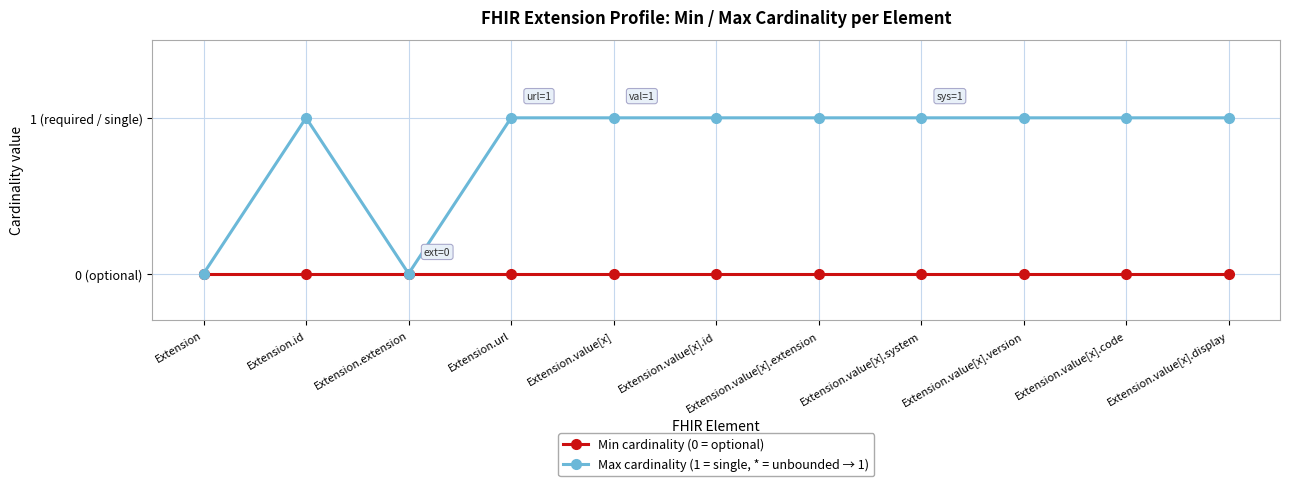

How many interior local valleys does the Max cardinality (1 = single, * = unbounded → 1) series have?

1